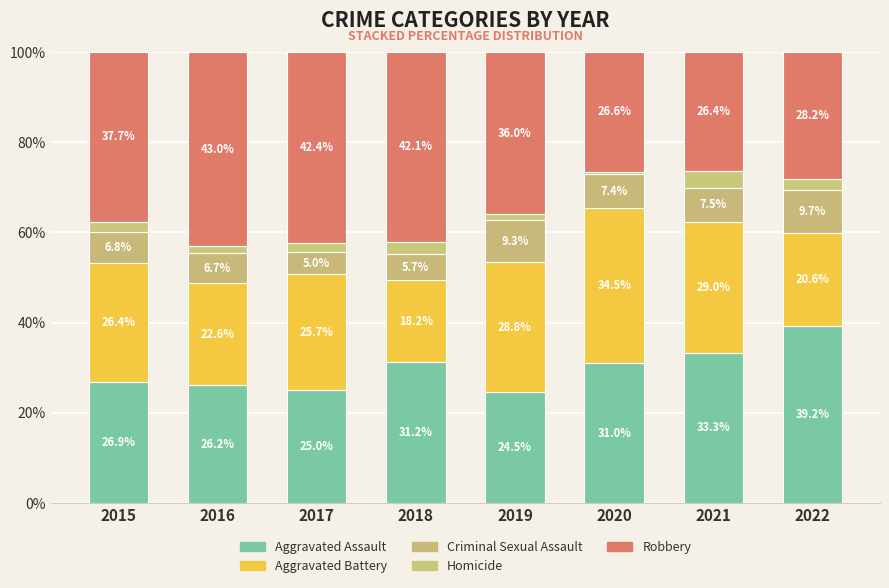

How many data points in Aggravated Assault are above 30?

4